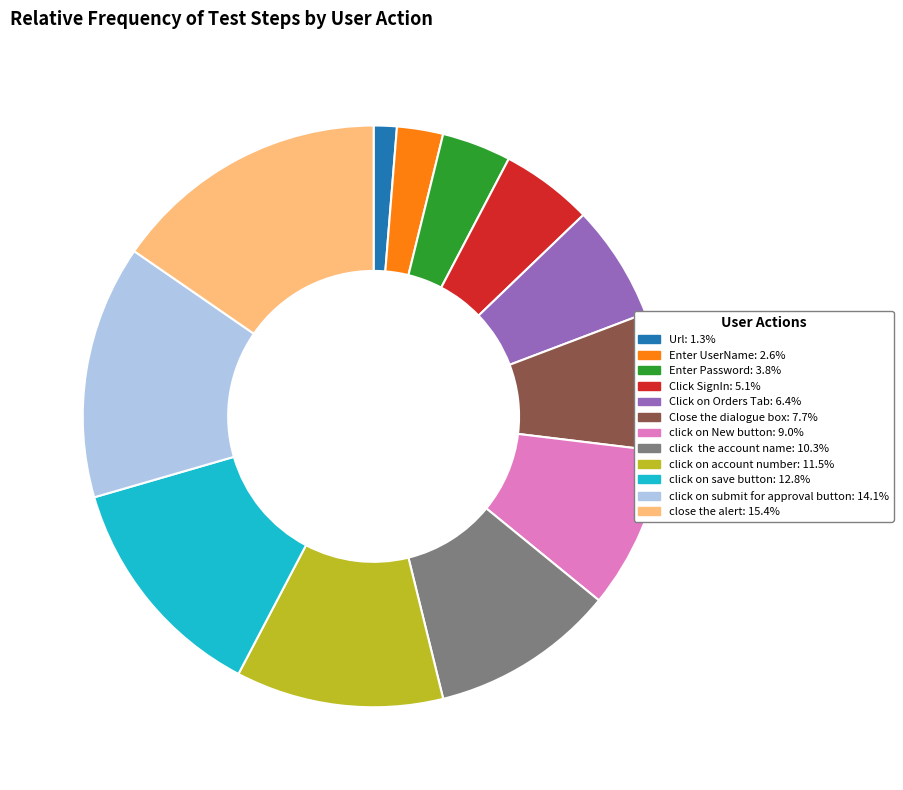

Rank the categories by value from lowest to highest.

Url, Enter UserName, Enter Password, Click SignIn, Click on Orders Tab, Close the dialogue box, click on New button, click the account name, click on account number, click on save button, click on submit for approval button, close the alert